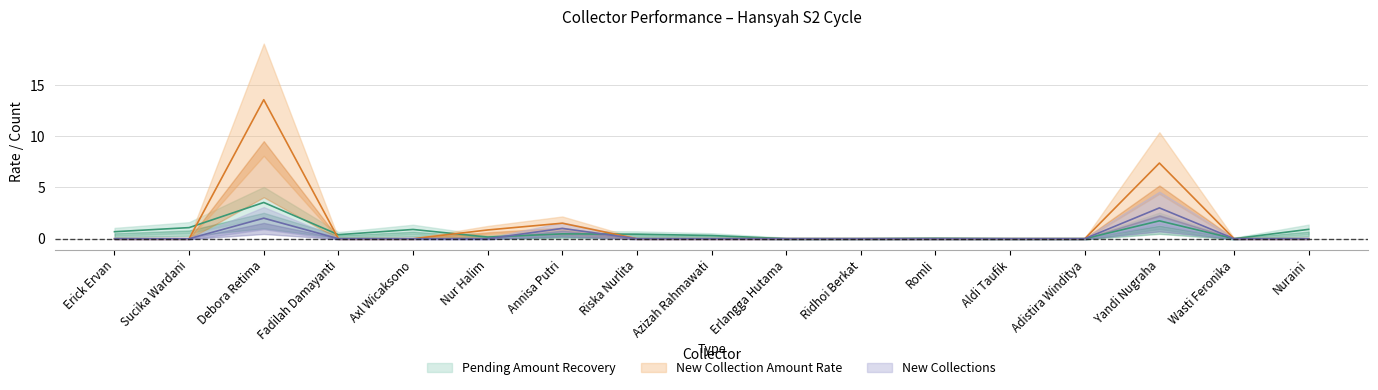

True or false: new_collections has a value of -1.9 at Axl Wicaksono.

False